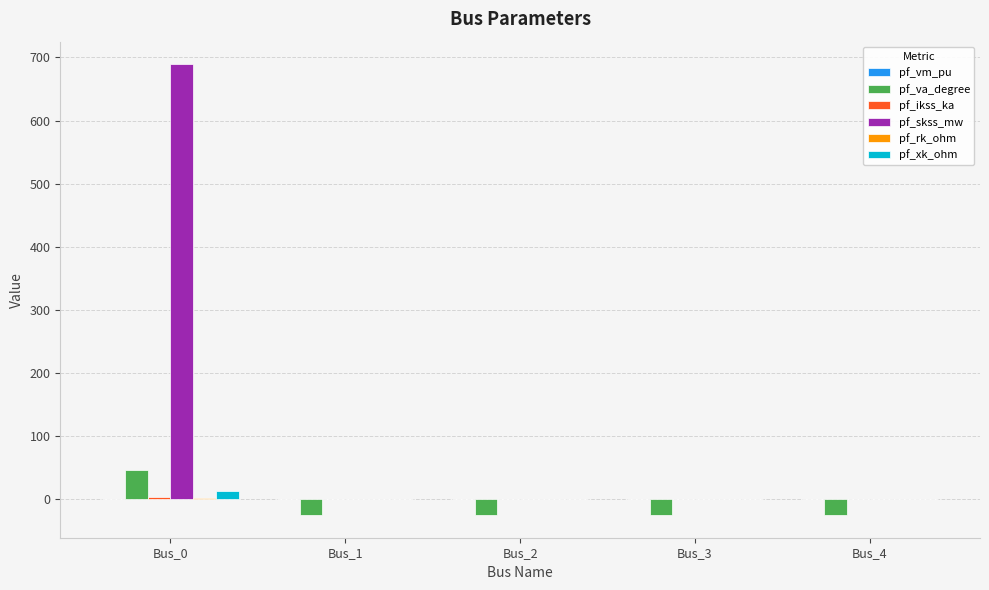

The value of pf_skss_mw at Bus_0 is 427.8. True or false?

False